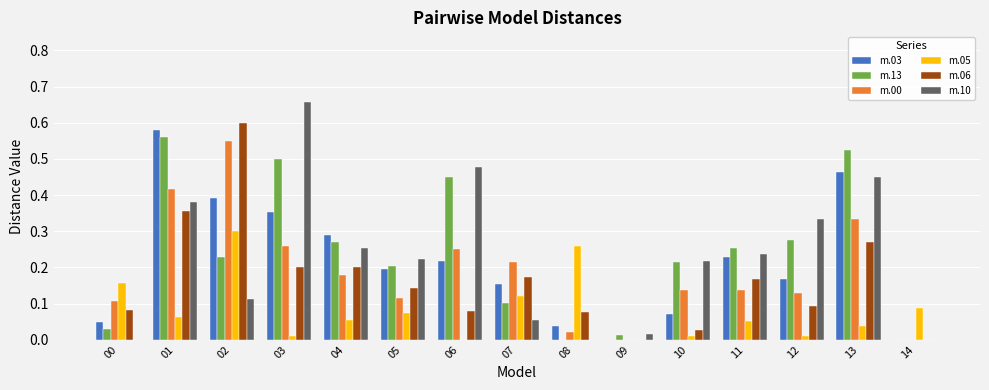

Which series has the largest range (max minus min)?

m.10